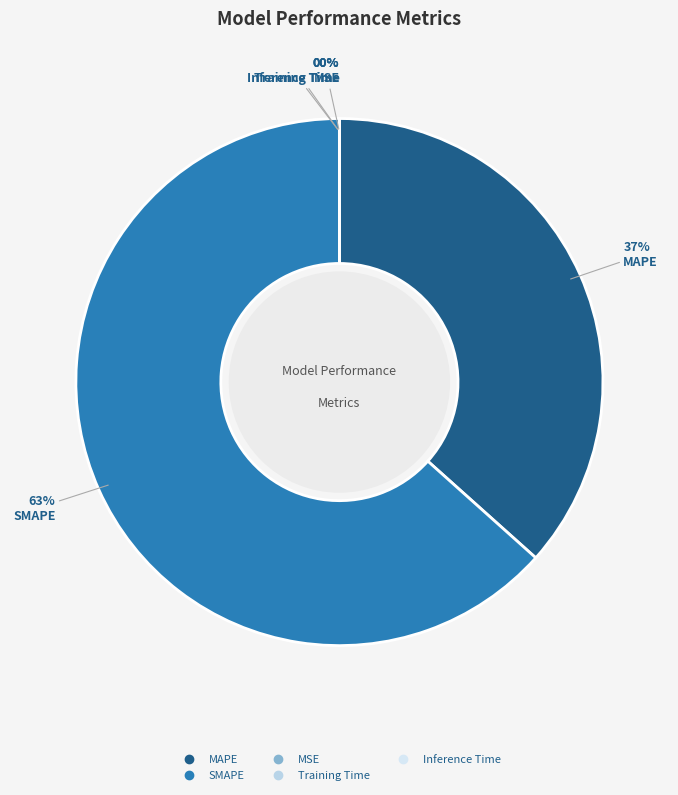

The SMAPE slice represents 63% of the pie. True or false?

True